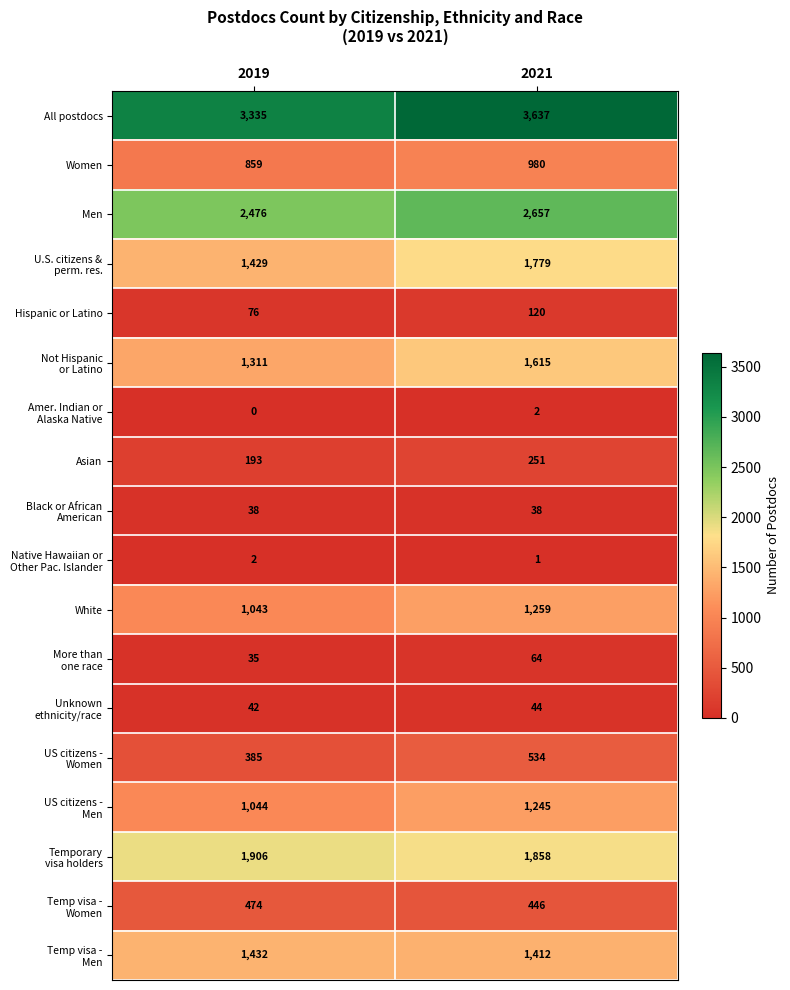

Which category has the lowest value across all series?

2019